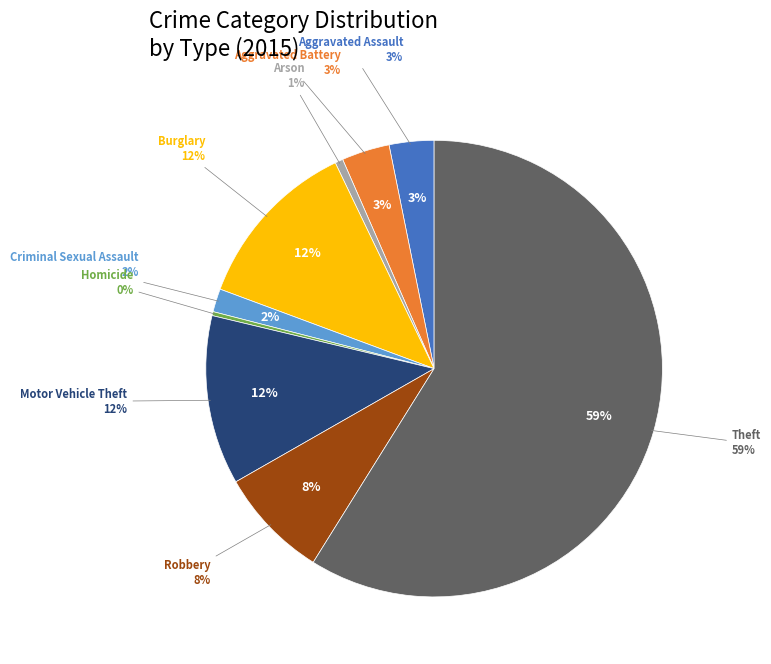

Does Theft represent more than half of the total?

Yes